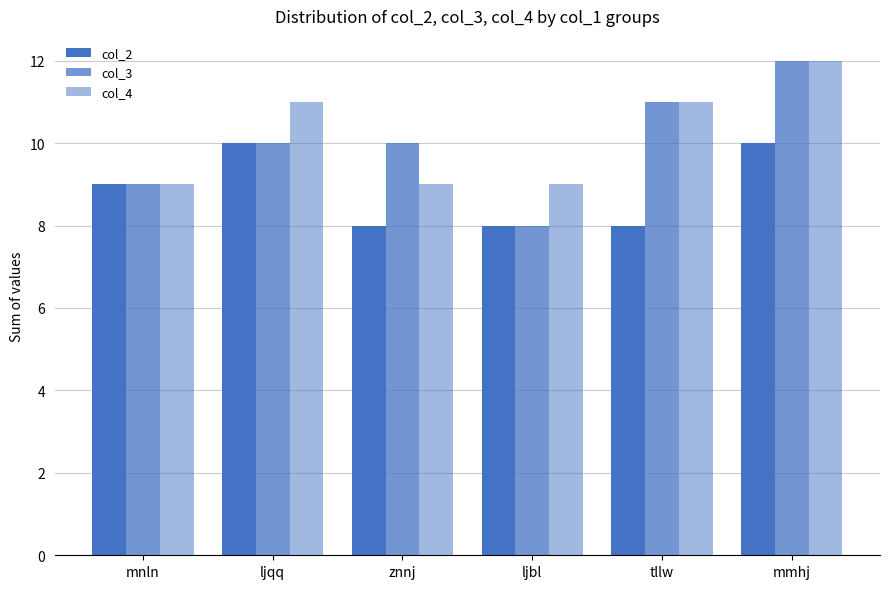

Count the number of categories in the chart.

6